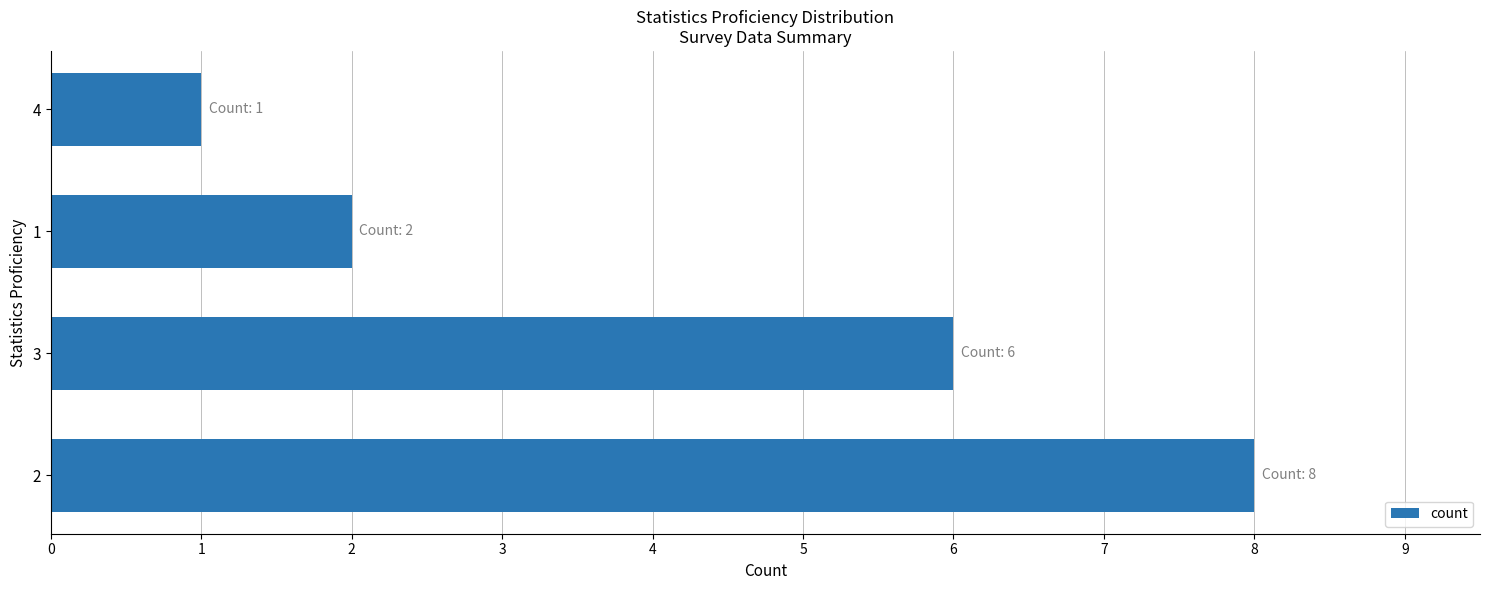

How many categories are shown in the chart?

4